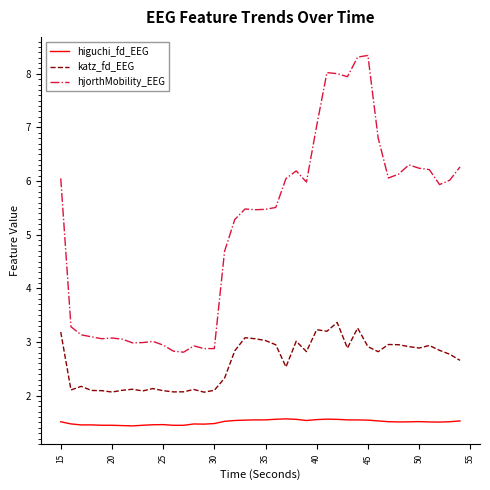

Which series has the widest spread of values?

hjorthMobility_EEG